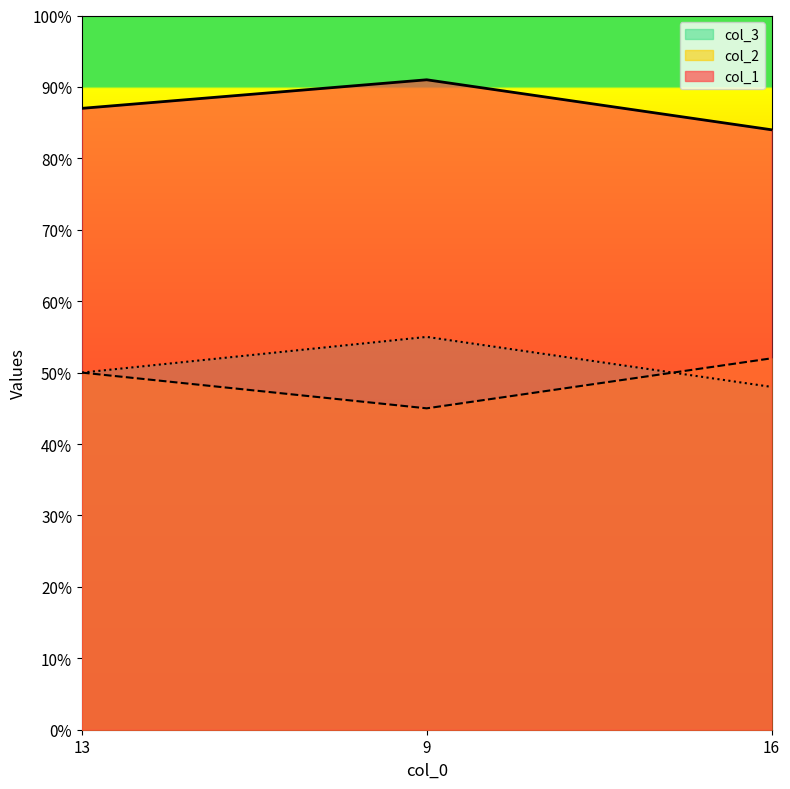

Reading left to right, list all the values displayed in this chart.

col_1: 13=87	9=91	16=84
col_2: 13=50	9=45	16=52
col_3: 13=50	9=55	16=48